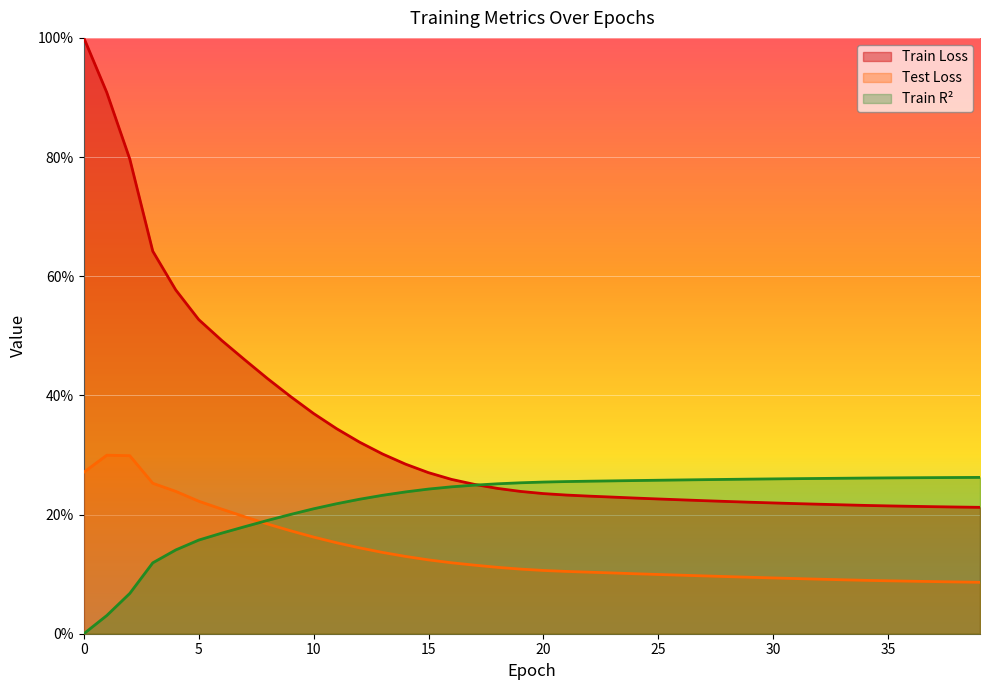

How many intersections are there between train_loss and train_r2?

1